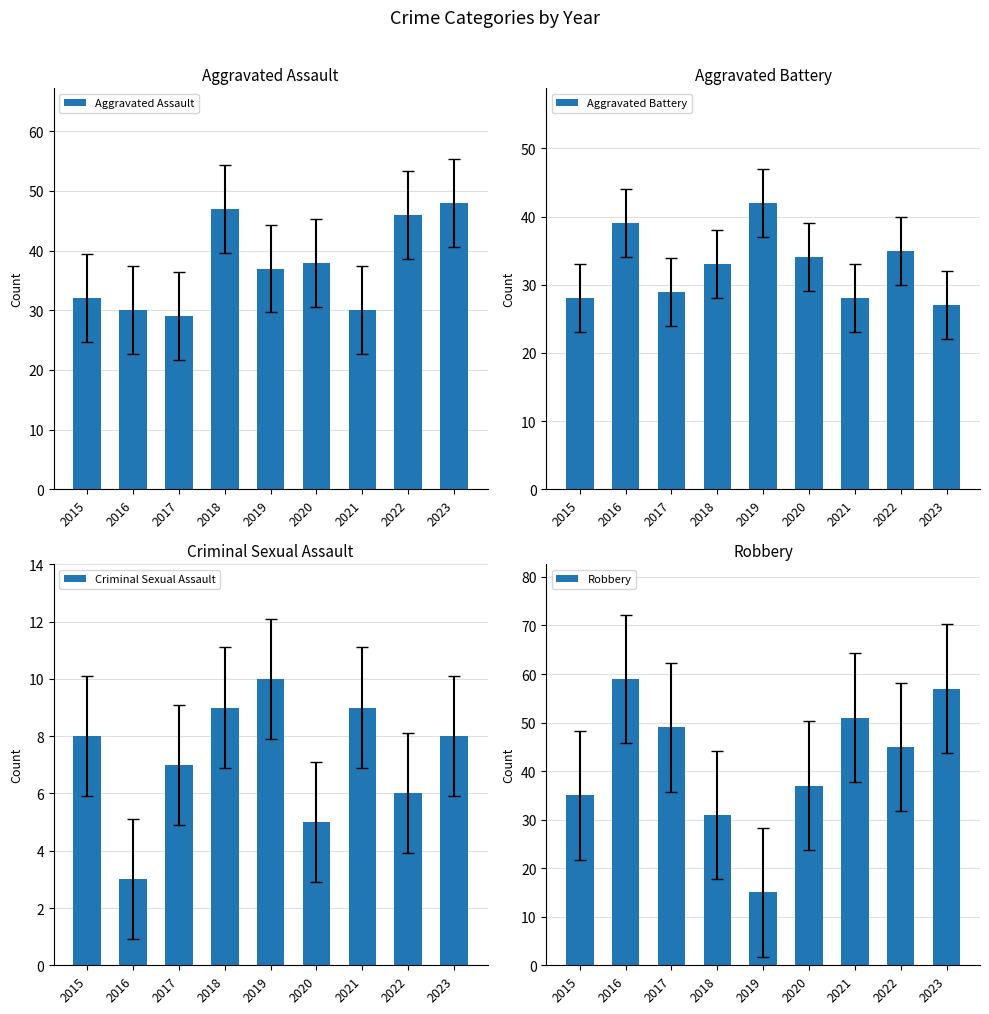

The value of Aggravated Assault at 2022 is 83. True or false?

False